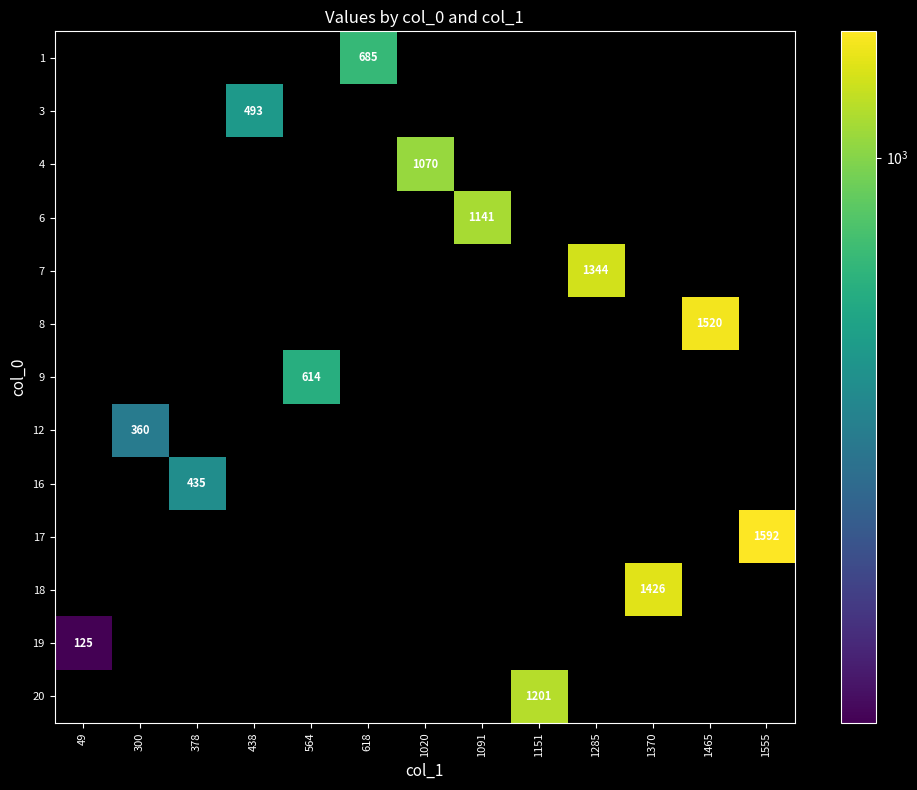

What is the maximum value shown in the chart?

1592